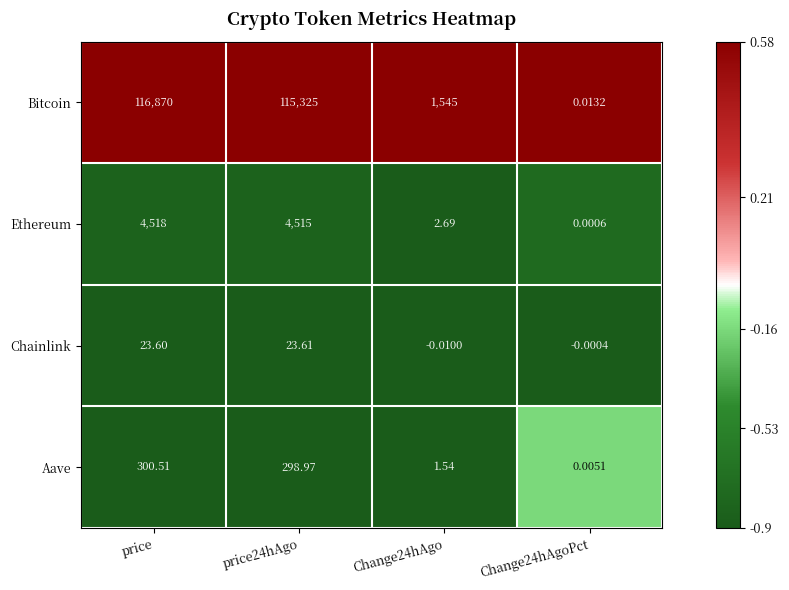

What is the total value across all series at Change24hAgo?

1549.2